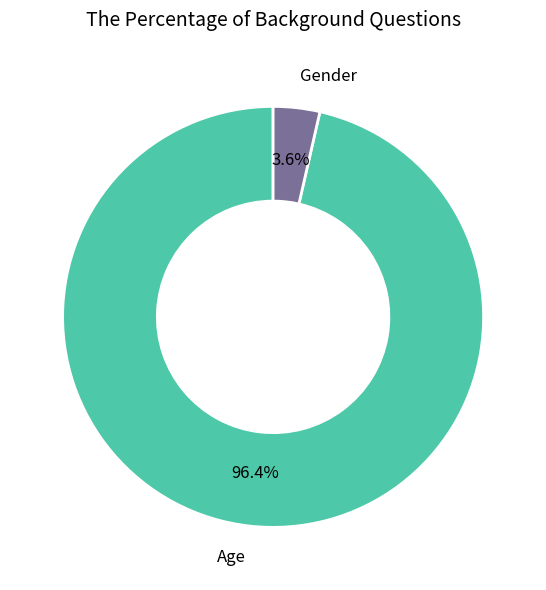

Is it true that Age is 83% of the pie?

False